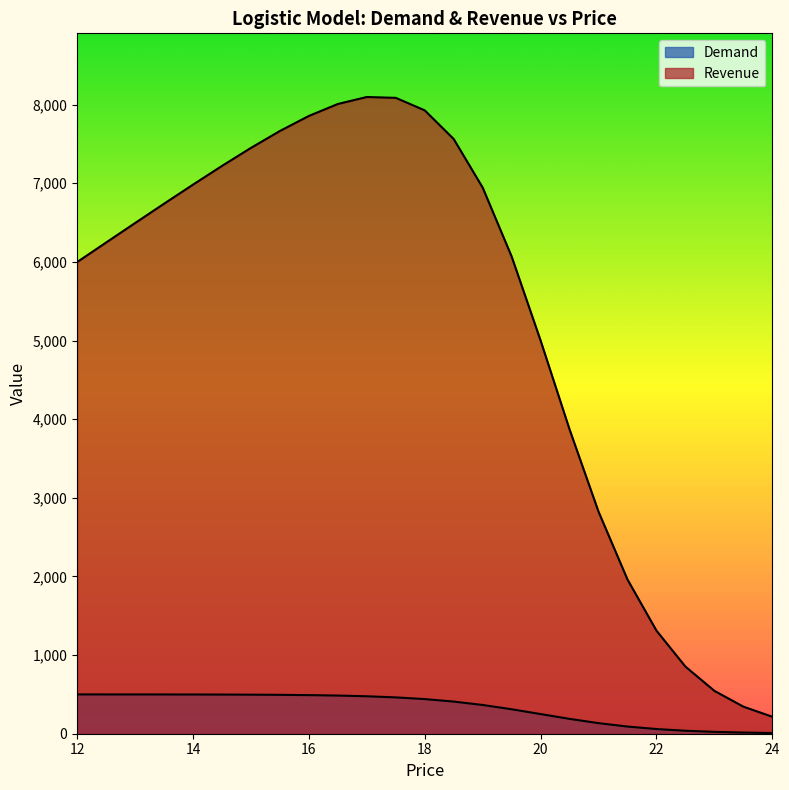

What is the spread (max minus min) of values at 12.0?

5498.2